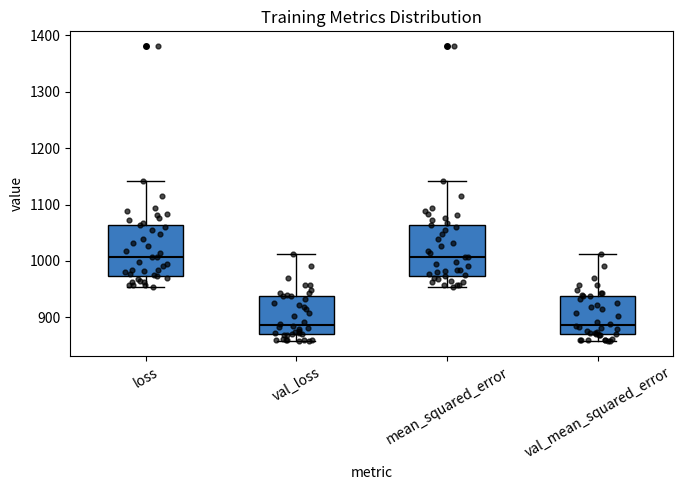

Where does the lower whisker of the box for val_mean_squared_error end on the y-axis? The values are not printed on the chart, so give them approximately, as read against the axis.

860